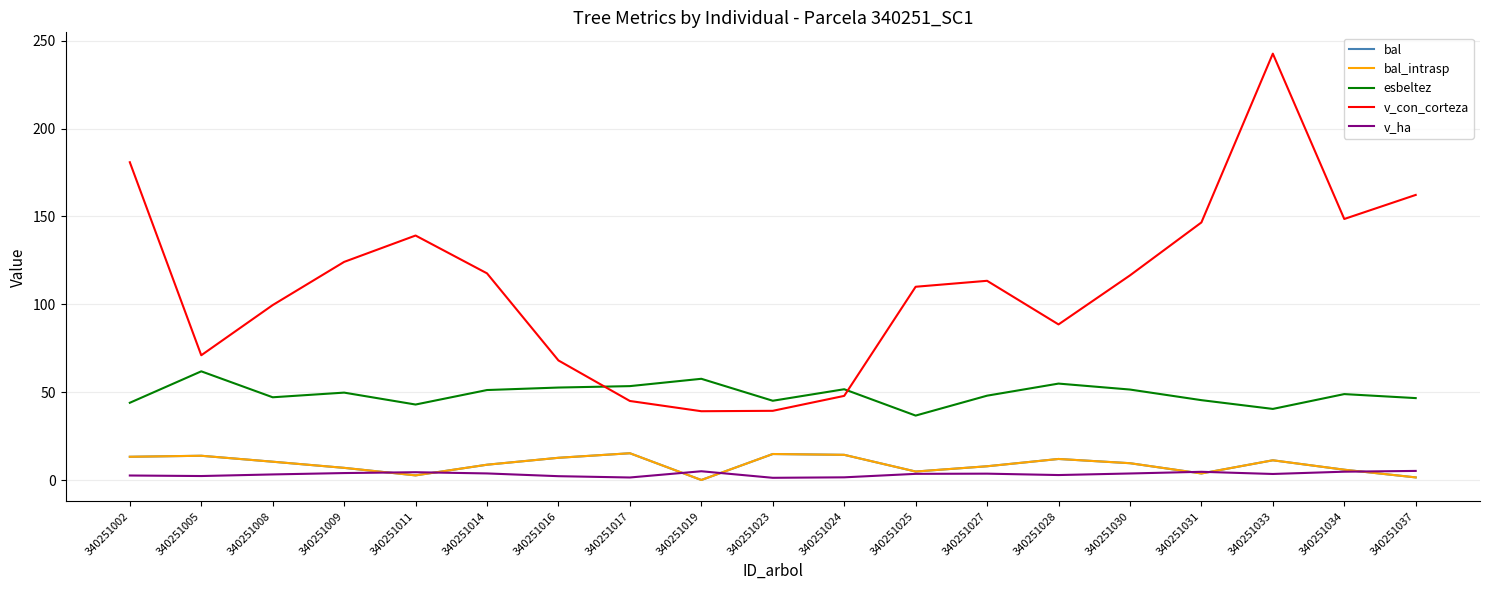

Is the value of v_con_corteza at 340251002 greater than the value of bal at 340251037?

Yes